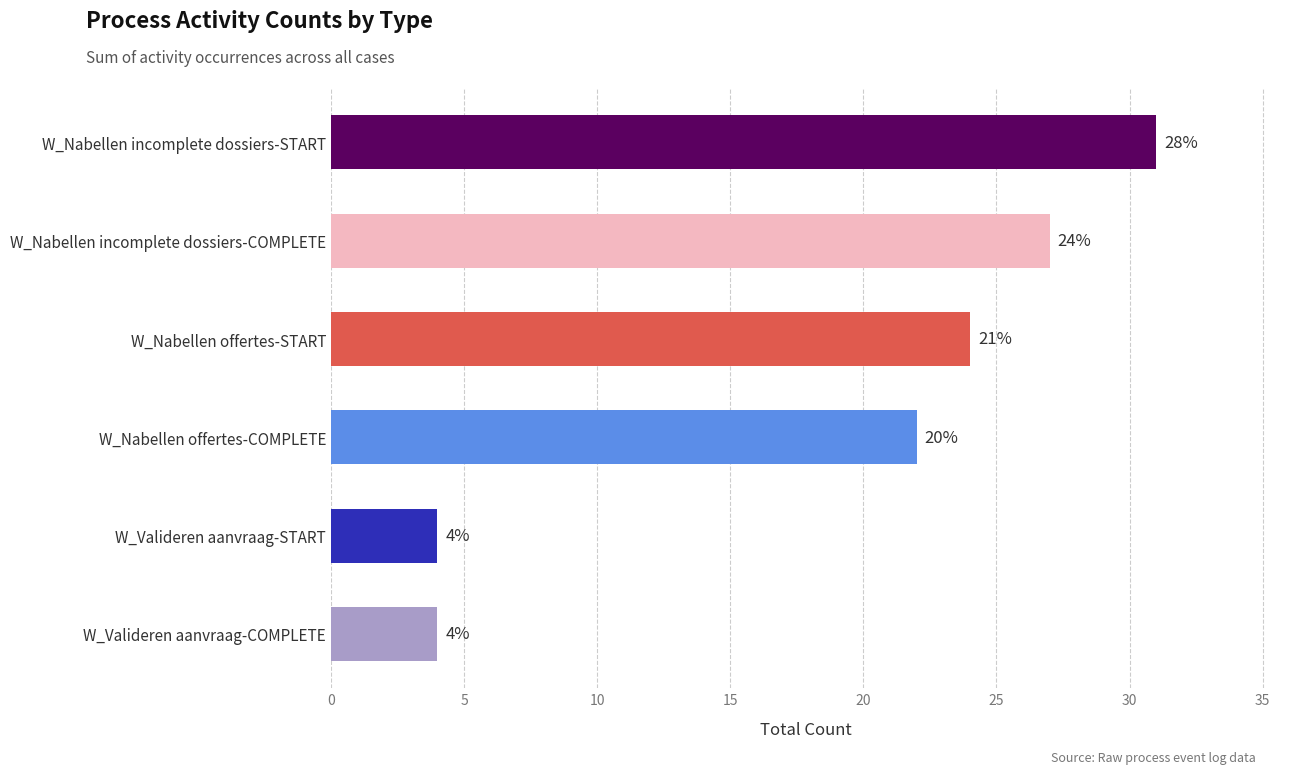

What is the greatest value displayed?

31